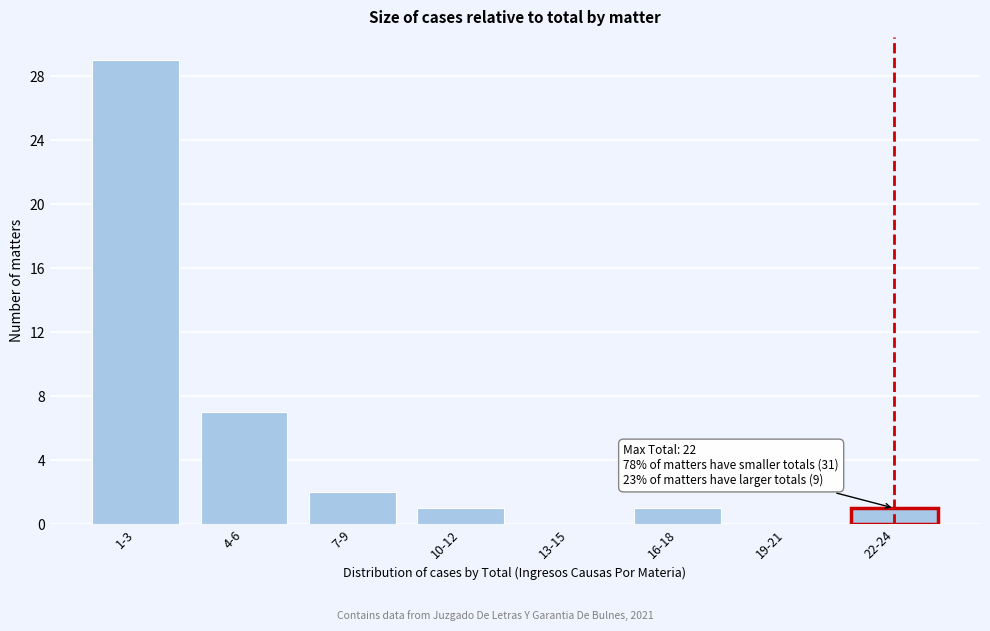

What is the ratio of the value at 4-6 to the value at 7-9?

3.5